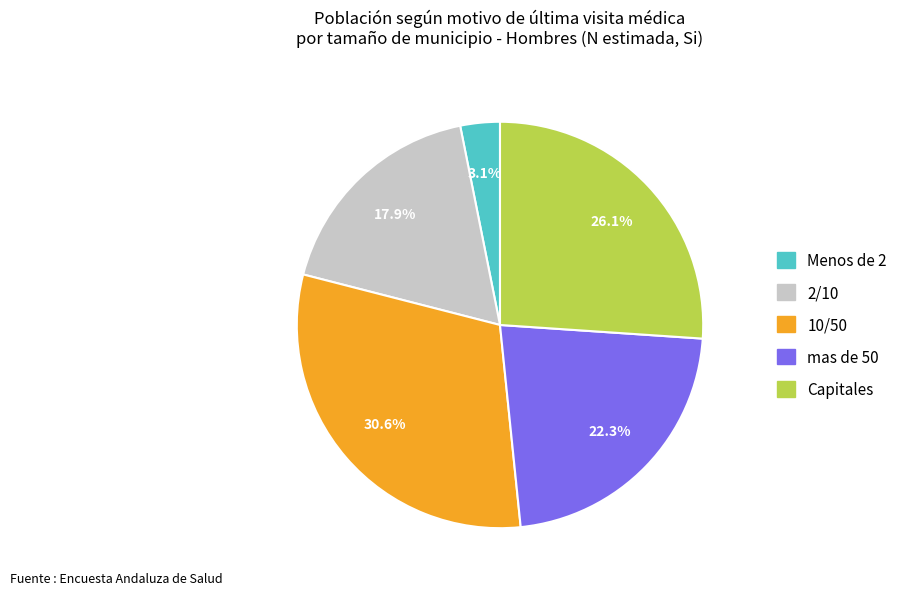

Is there any slice that represents more than half of the pie?

No